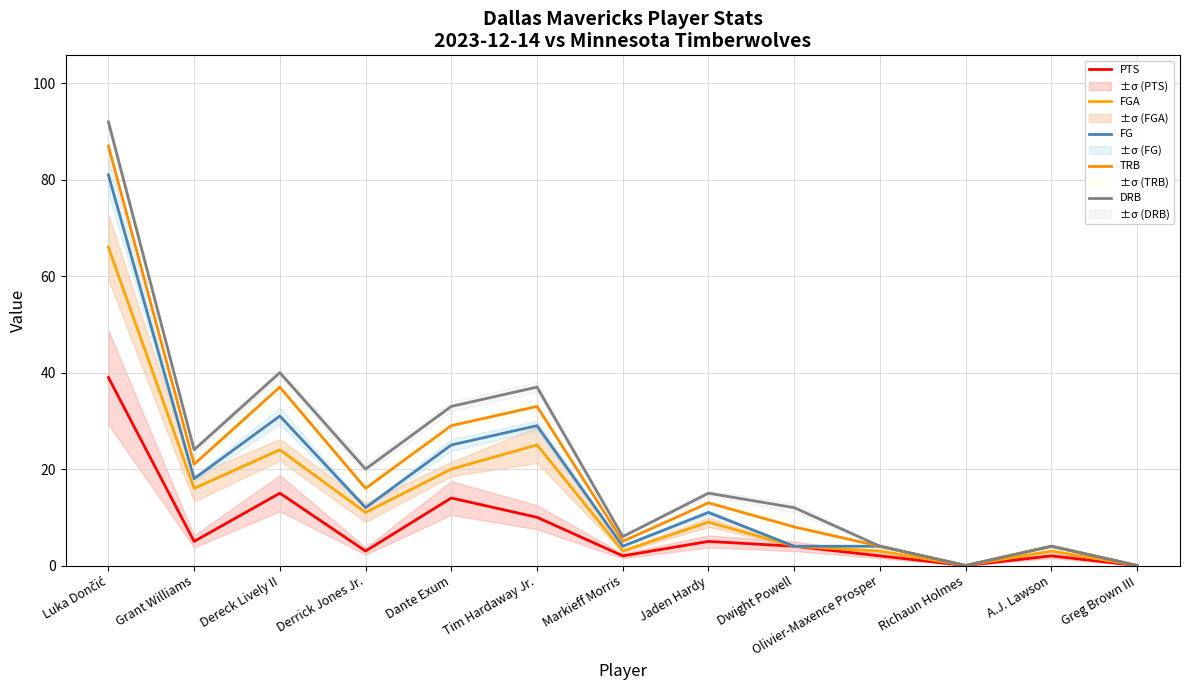

True or false: DRB and FGA cross at least once.

False